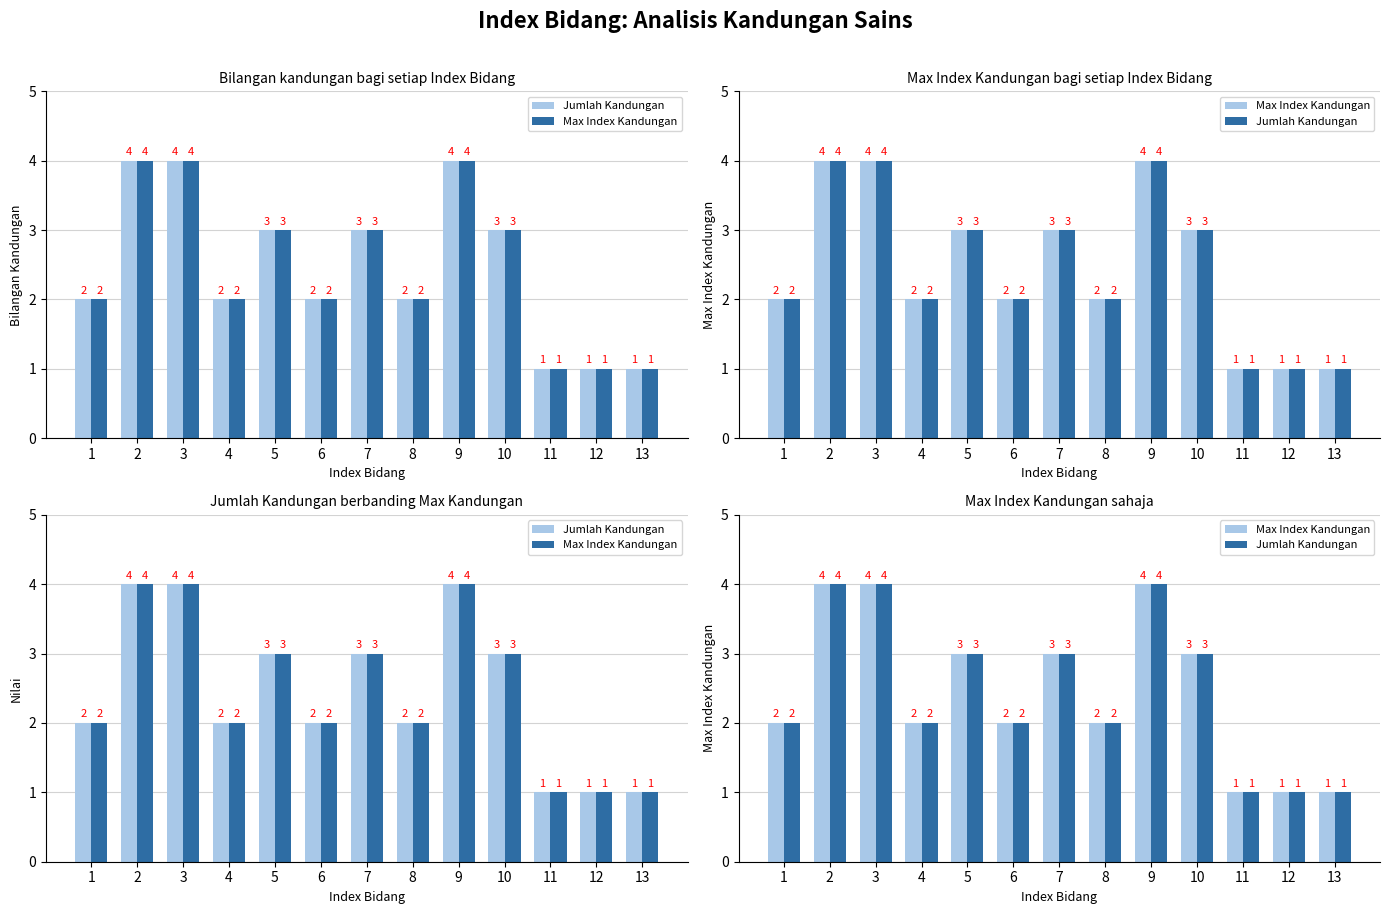

What is the value of the Jumlah Kandungan bar at the 8th from the left?

2